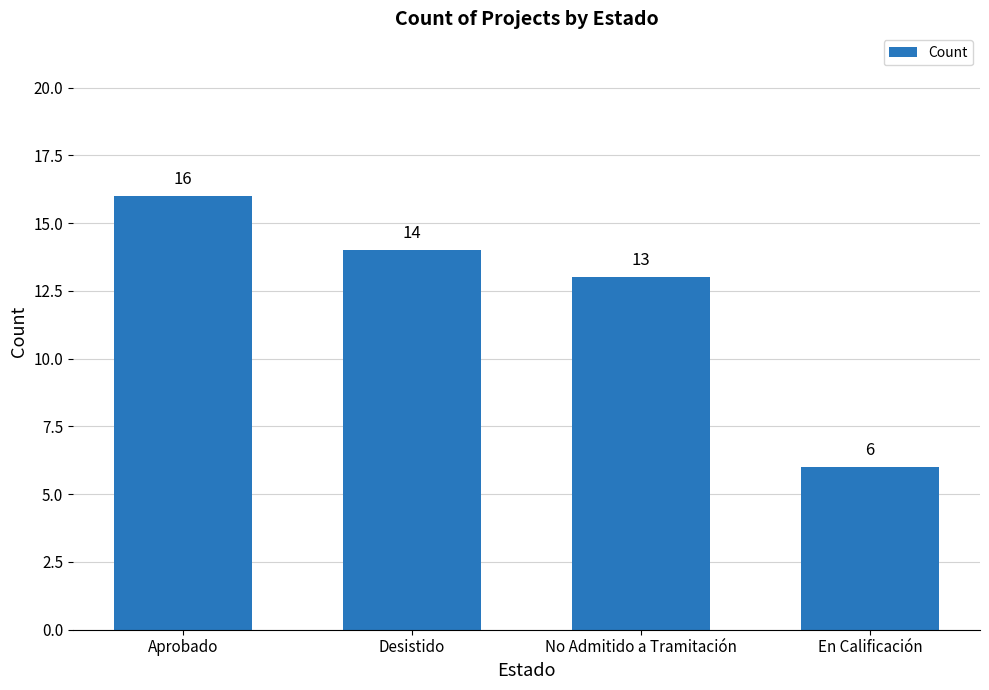

What is the difference between the maximum and minimum values?

10